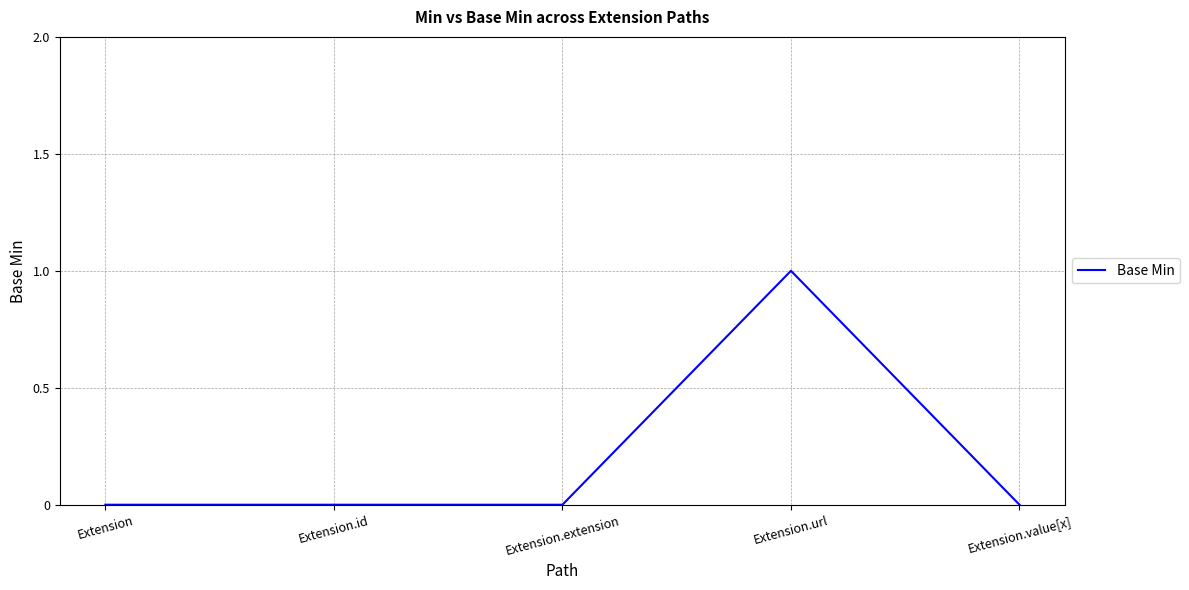

Count the values in the range 0 to 1.

5